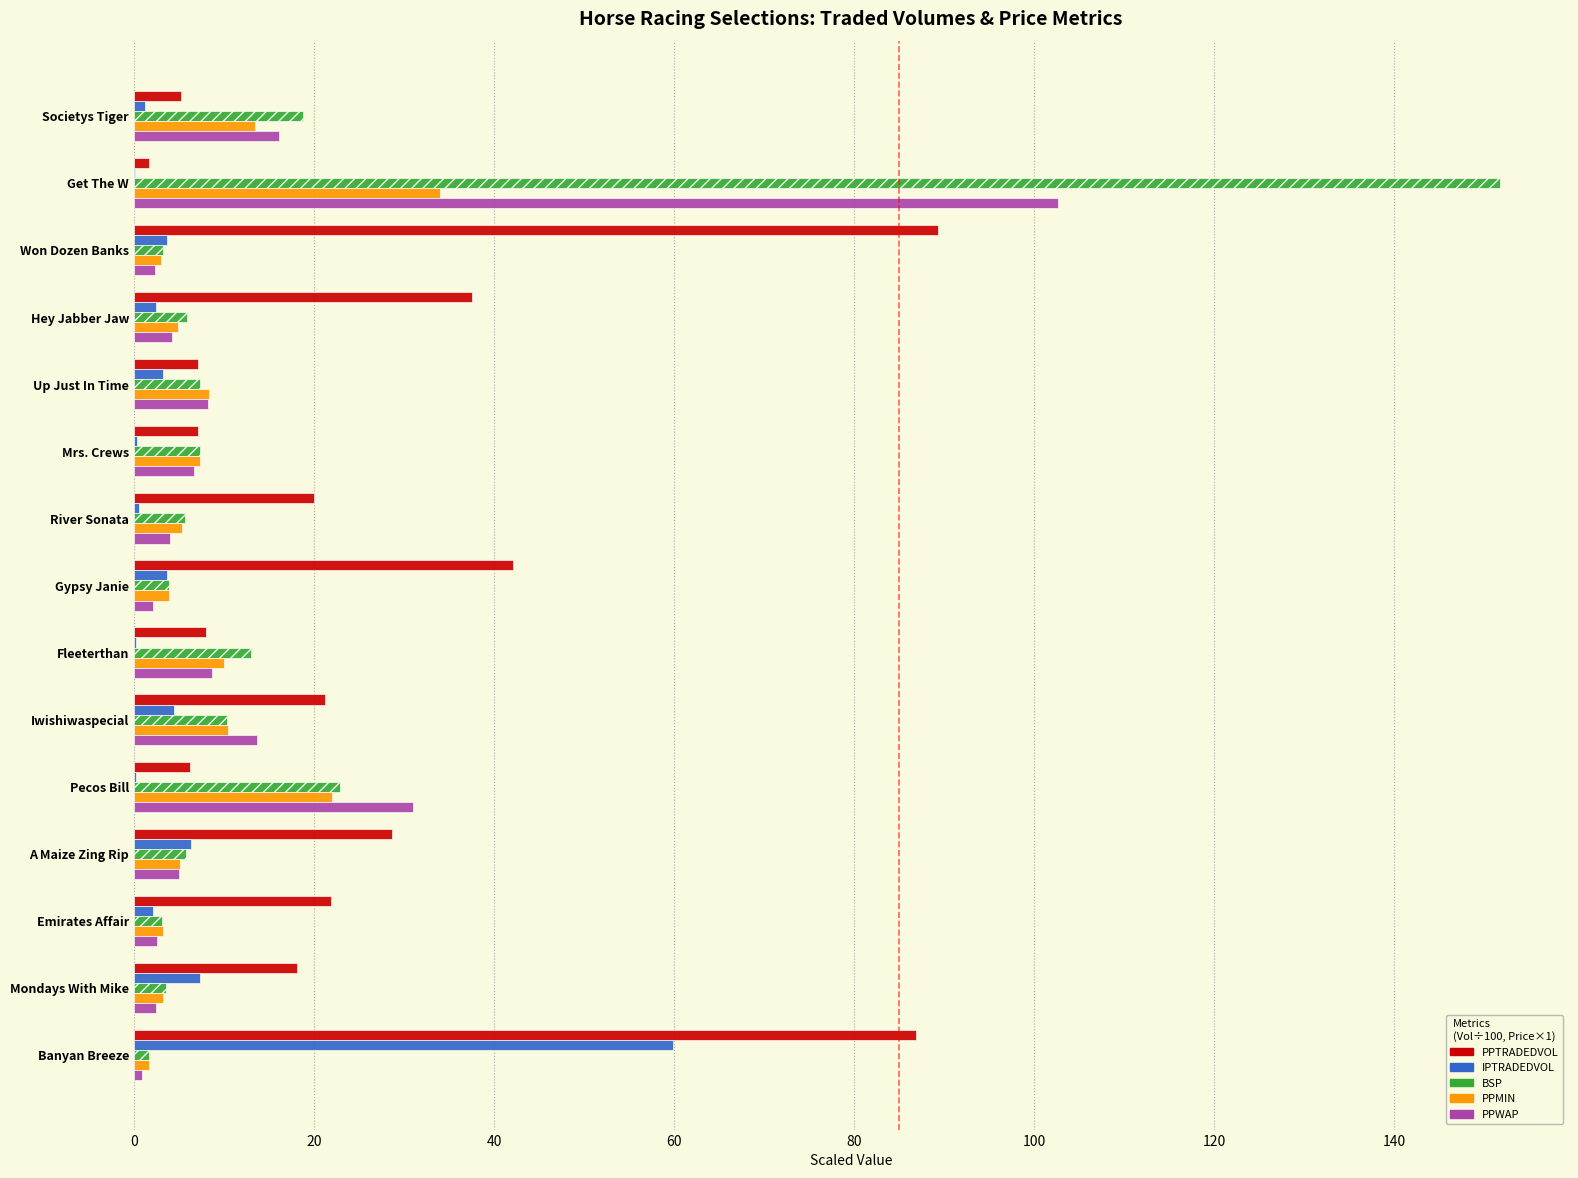

What is the approximate value of PPWAP at Iwishiwaspecial?

13.6